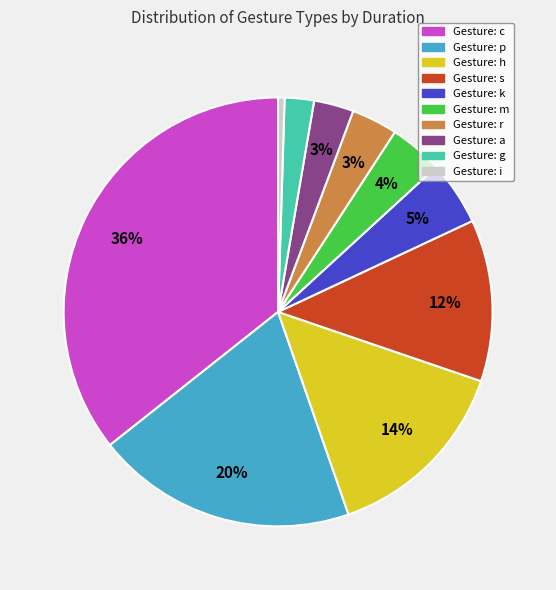

Is there a majority slice in this chart?

No